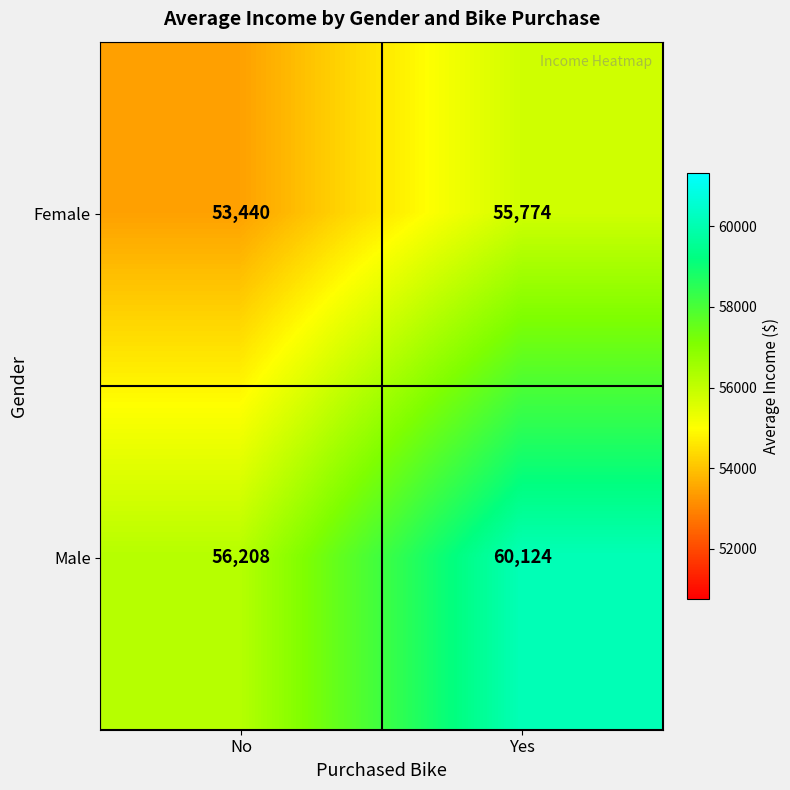

Rank the series by their maximum value, from lowest to highest.

Female, Male